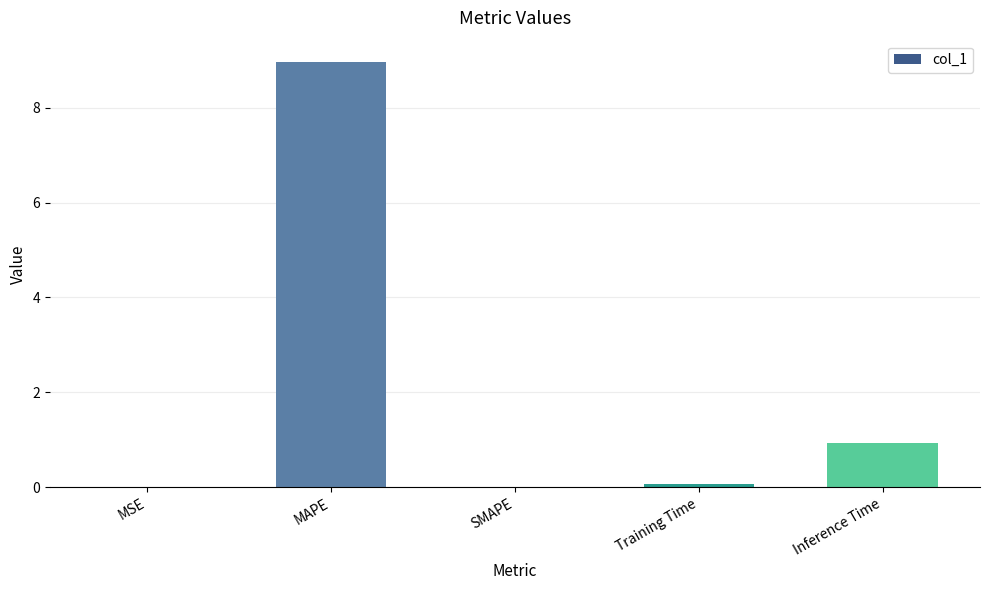

How many categories are shown in the chart?

5